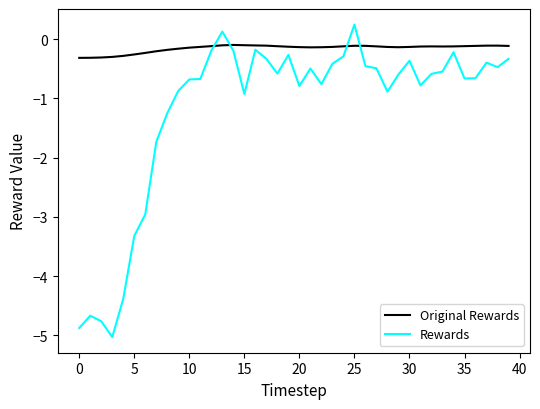

Which series has the widest spread of values?

Rewards